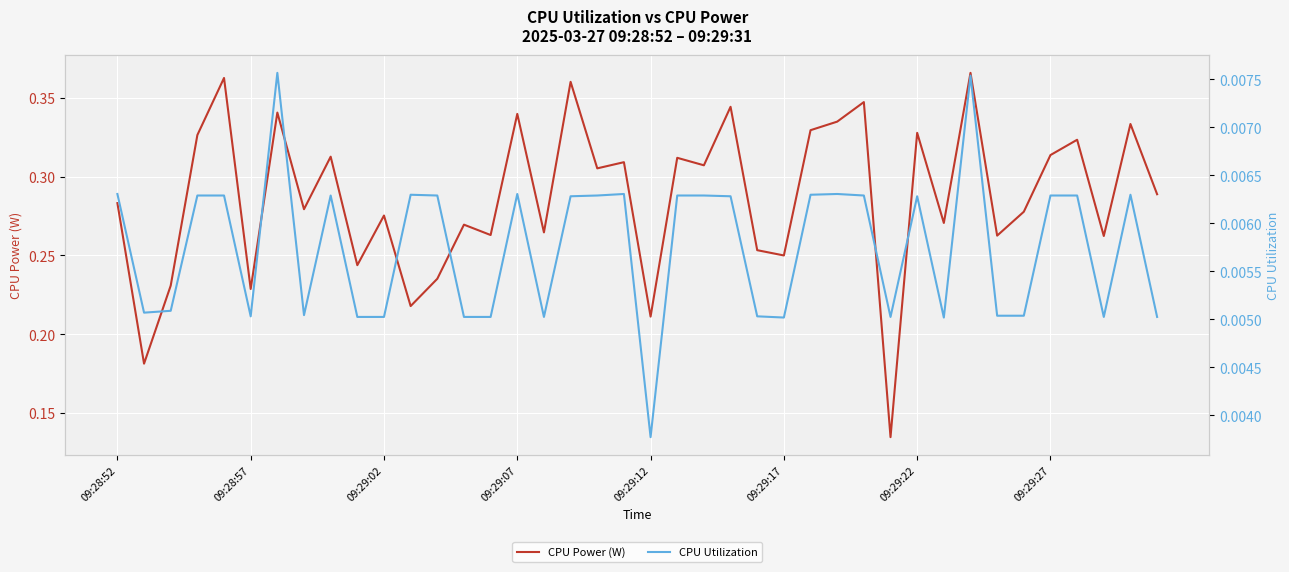

List the series in order of their overall mean, highest first.

CPU Power (W), CPU Utilization